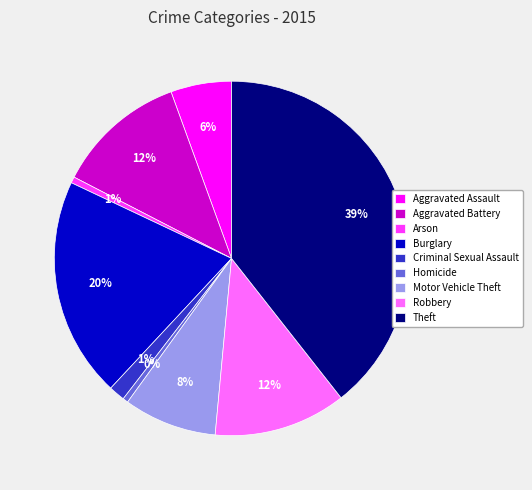

Is it true that Aggravated Battery is 6% of the pie?

False